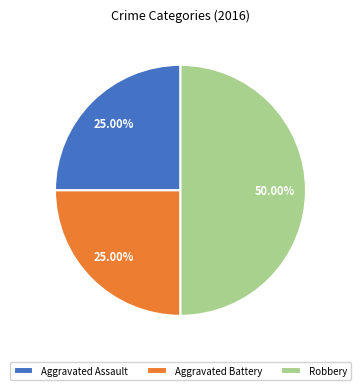

True or false: Aggravated Battery accounts for 25% of the total.

True